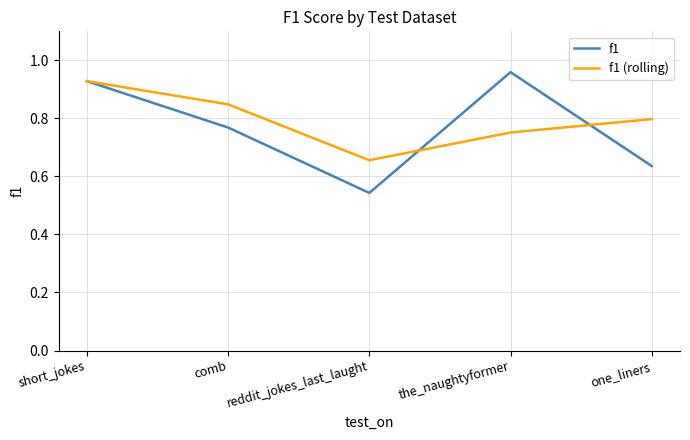

What position from the right is reddit_jokes_last_laught?

3